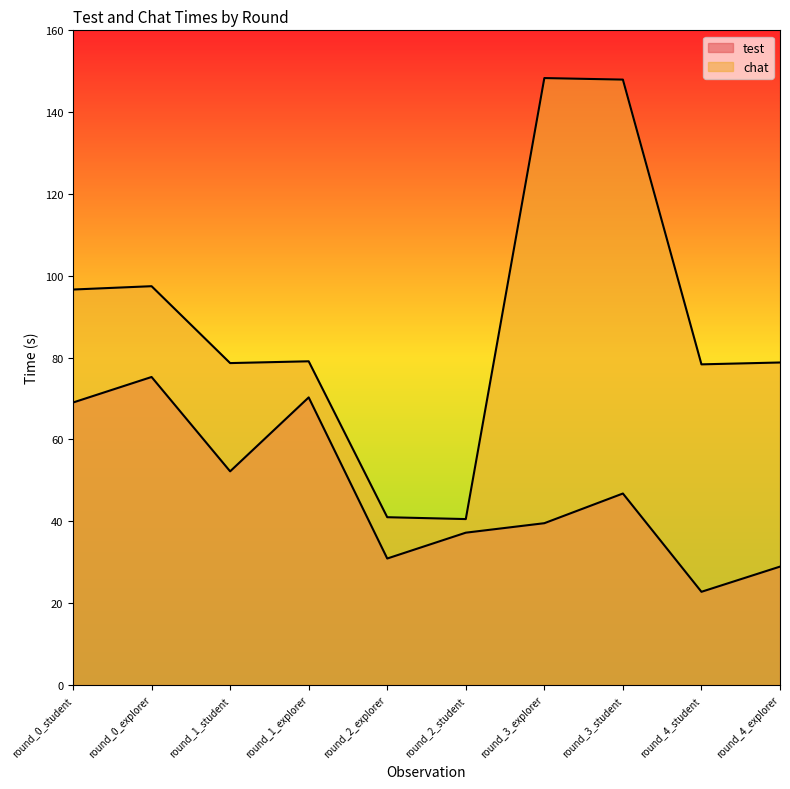

The test series shows 10.2 at round_4_student. True or false?

False